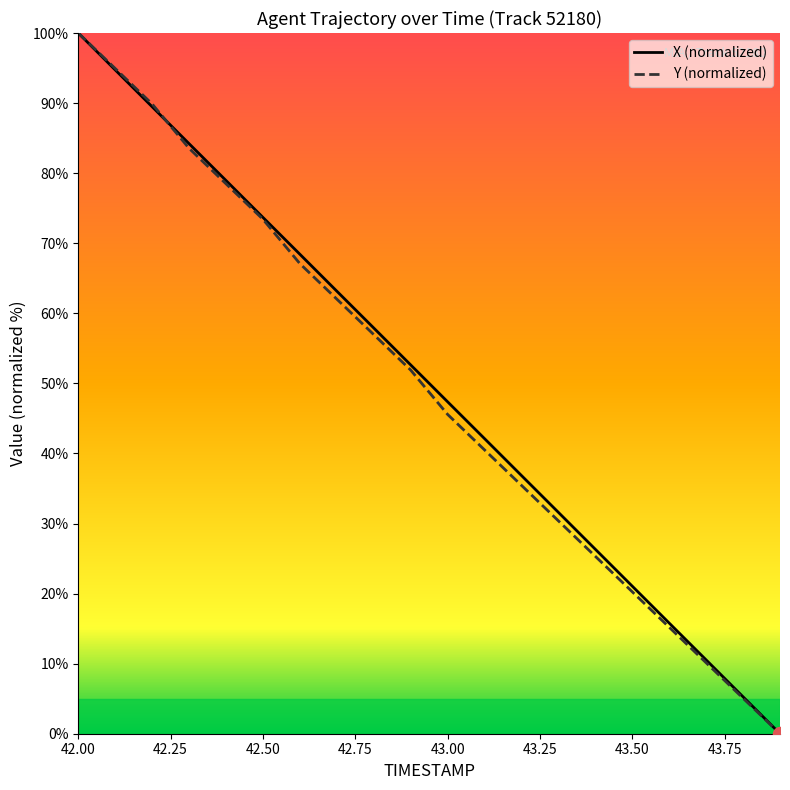

What are all the series names shown in the legend?

X (normalized), Y (normalized)